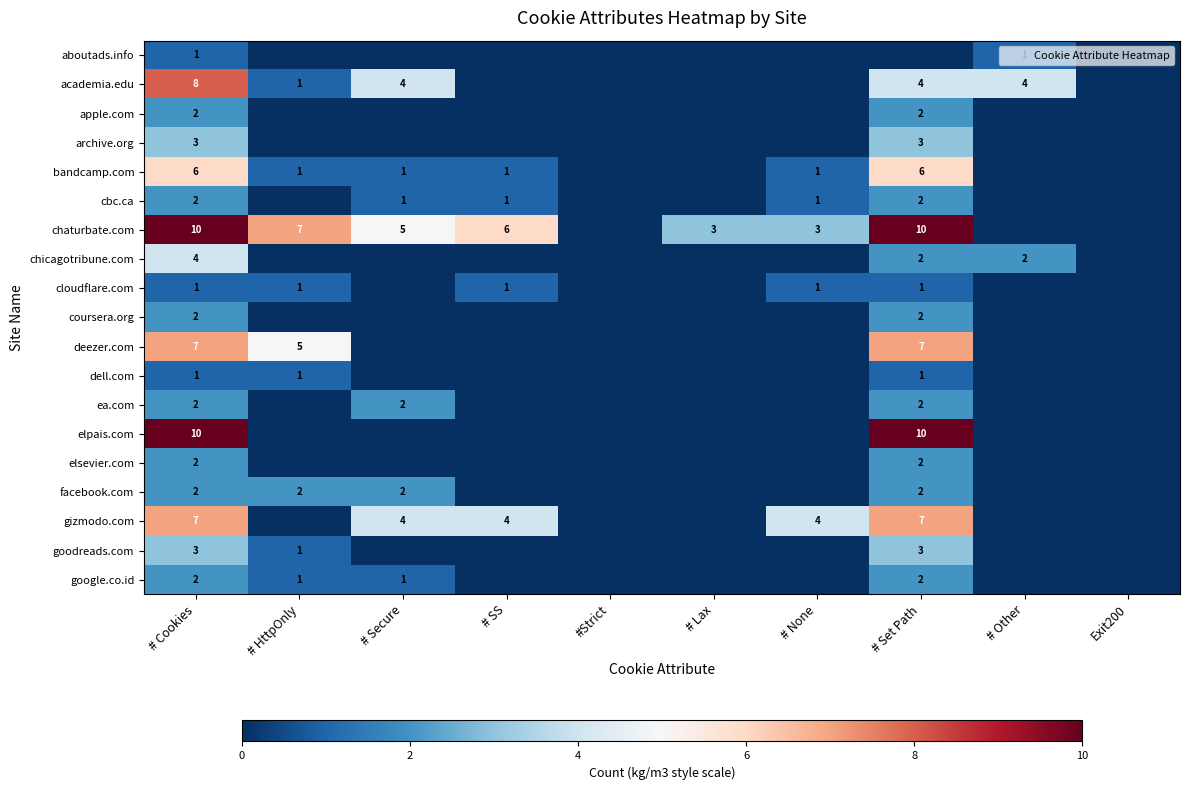

True or false: google.co.id has a value of 1 at # Other.

False